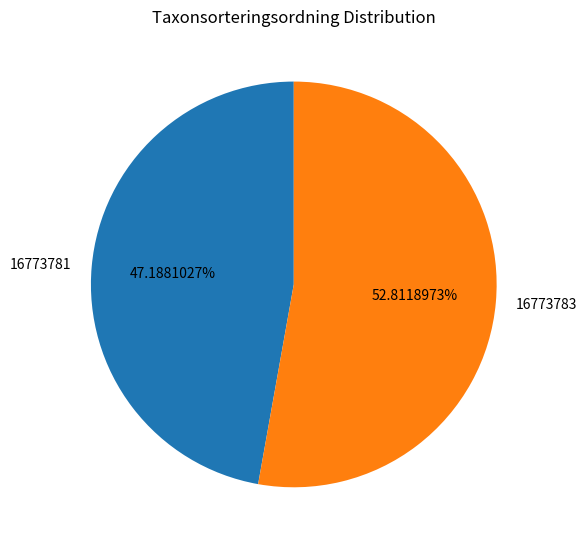

What percentage is the 16773783 slice, to the nearest percent?

53%